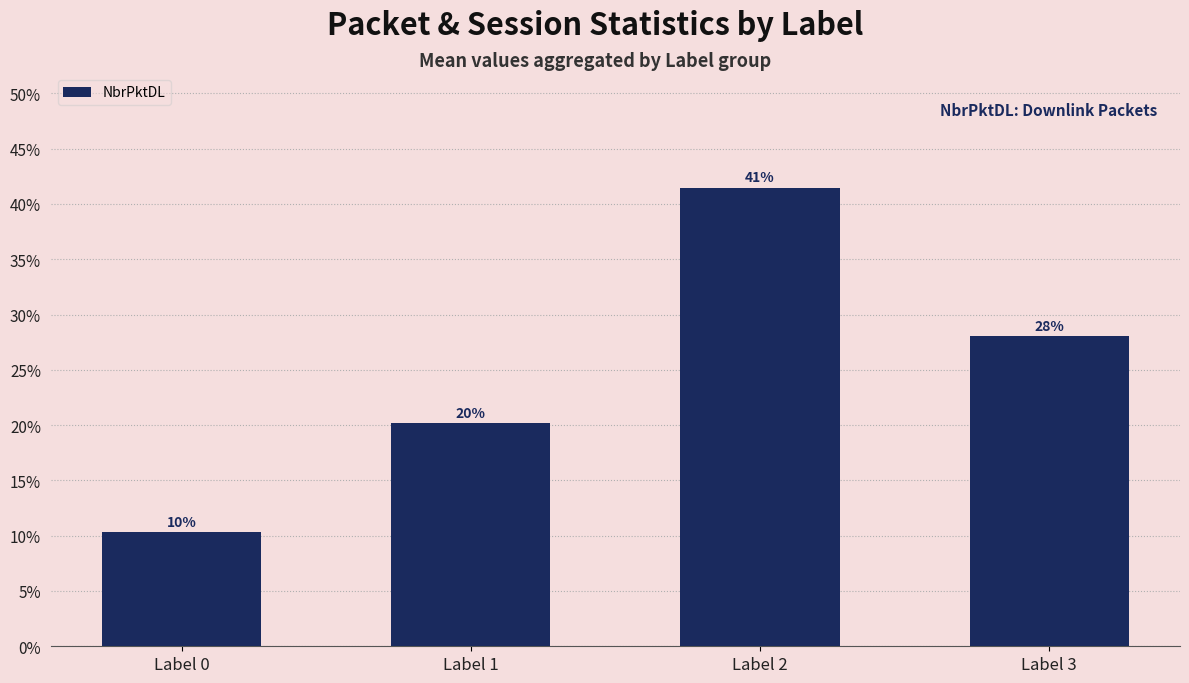

Which category has the lowest value across all series?

Label 0